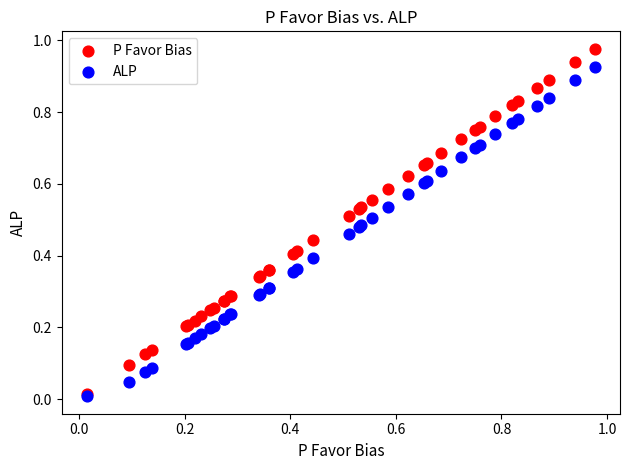

What are all the series names shown in the legend?

P Favor Bias, ALP